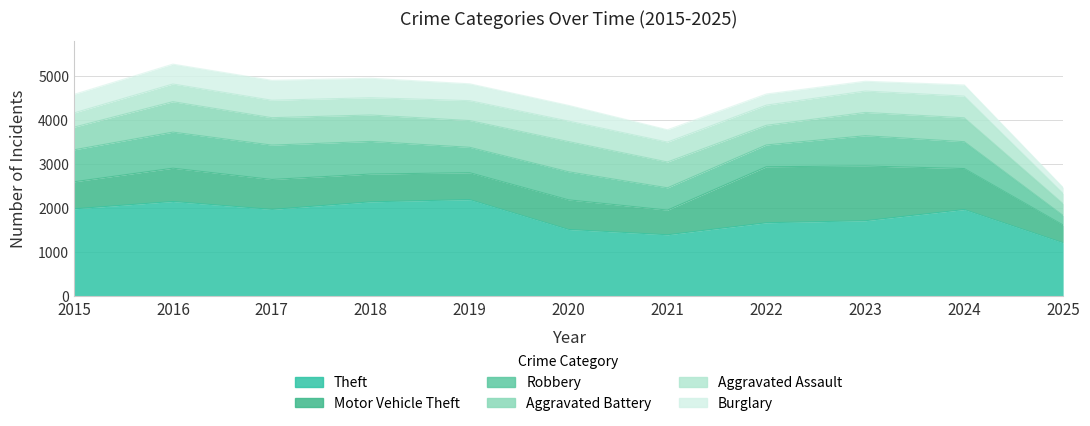

Reading right to left, extract all data points from this chart.

Theft: 1210	1965	1711	1665	1392	1512	2190	2140	1968	2148	1981
Motor Vehicle Theft: 402	931	1243	1272	560	673	611	631	680	756	614
Robbery: 217	610	687	495	506	637	577	741	780	819	726
Aggravated Battery: 267	543	529	446	587	686	608	600	623	691	515
Aggravated Assault: 234	492	486	458	452	466	452	392	396	402	323
Burglary: 136	254	223	253	280	357	383	443	453	451	421